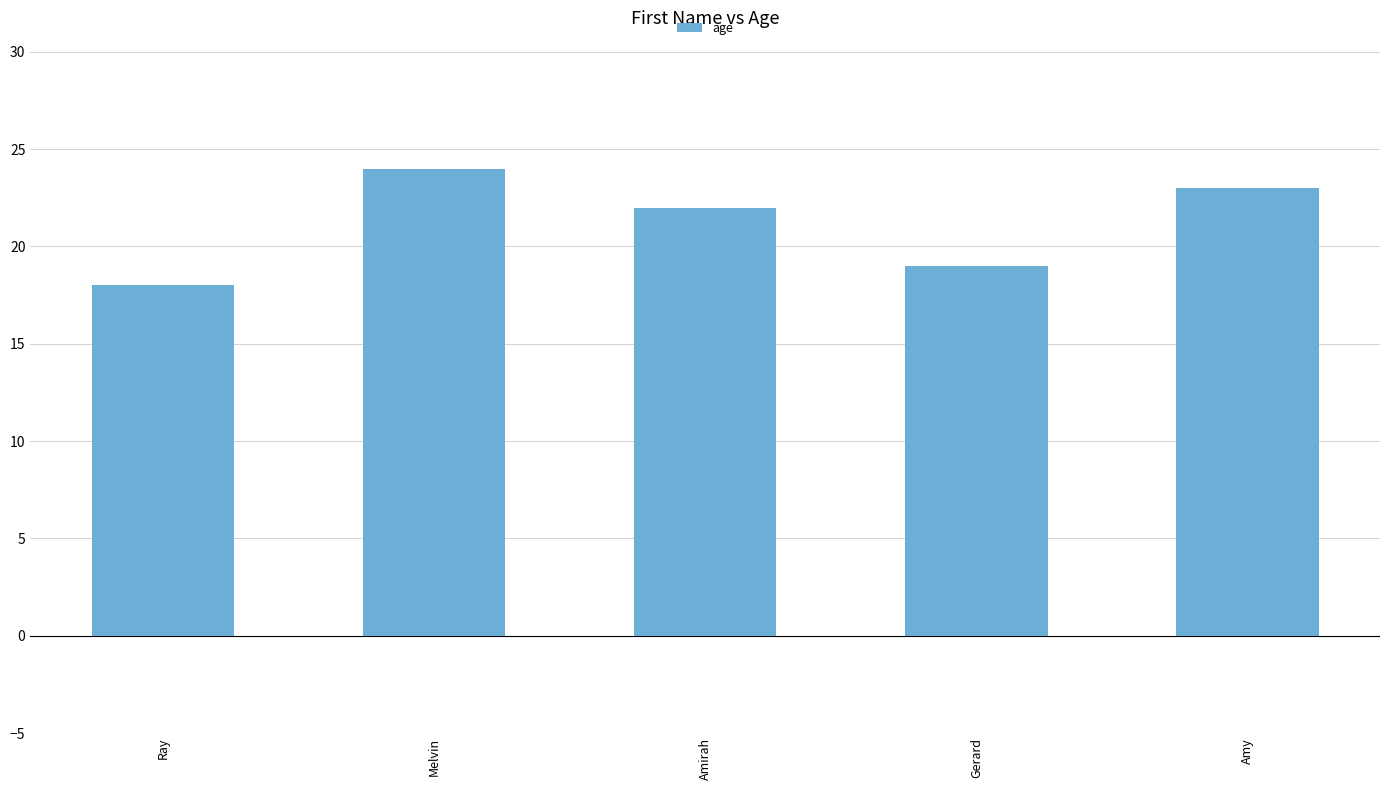

What is the average value?

21